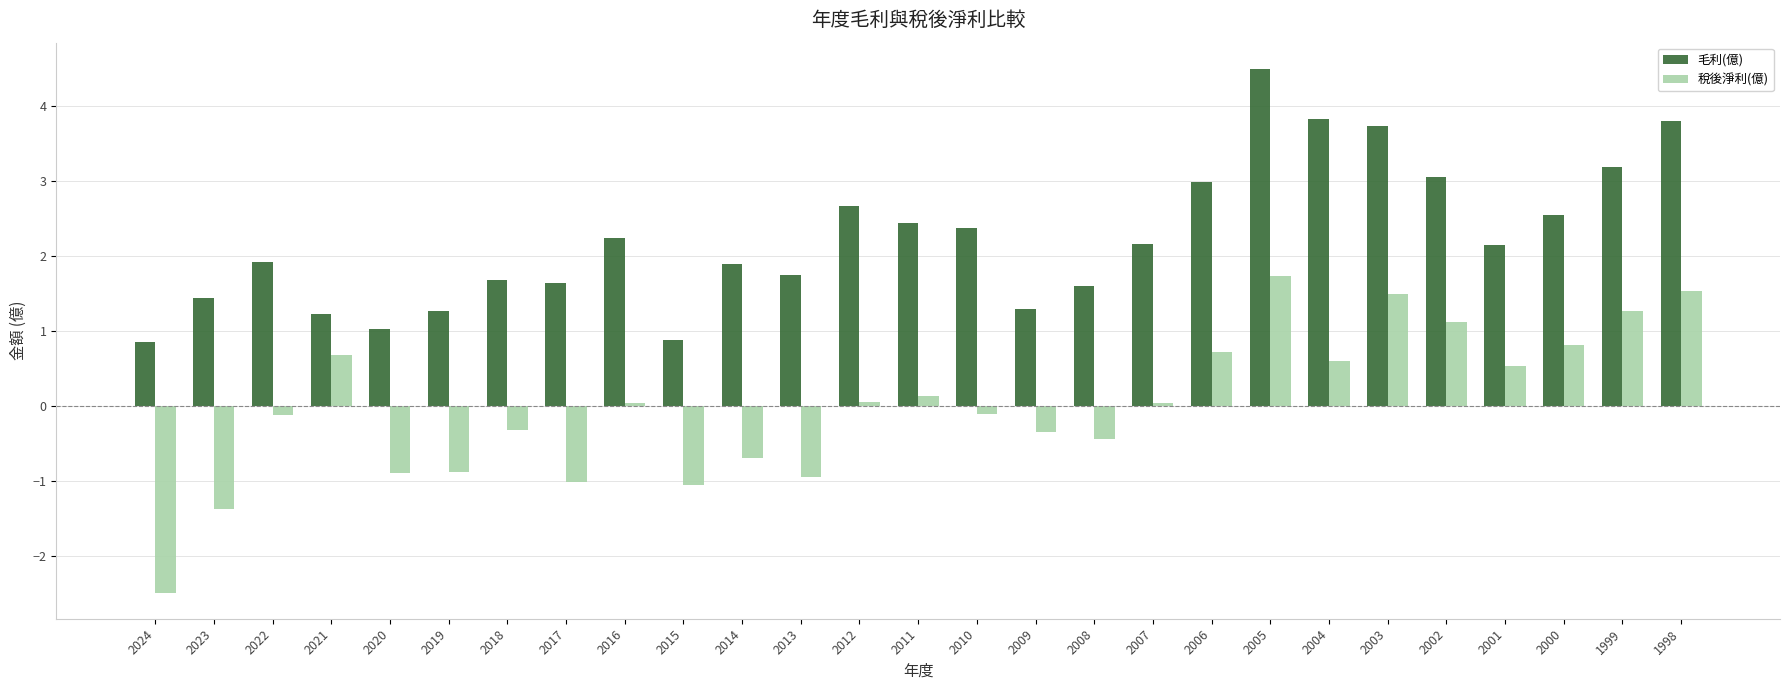

How many data points does each series have?

27